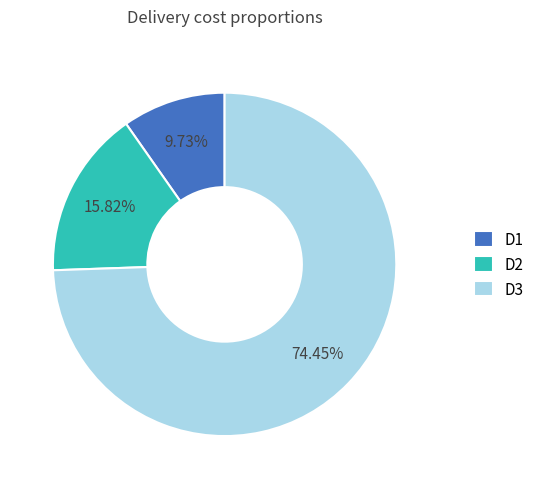

Between D2 and D3, which is larger?

D3